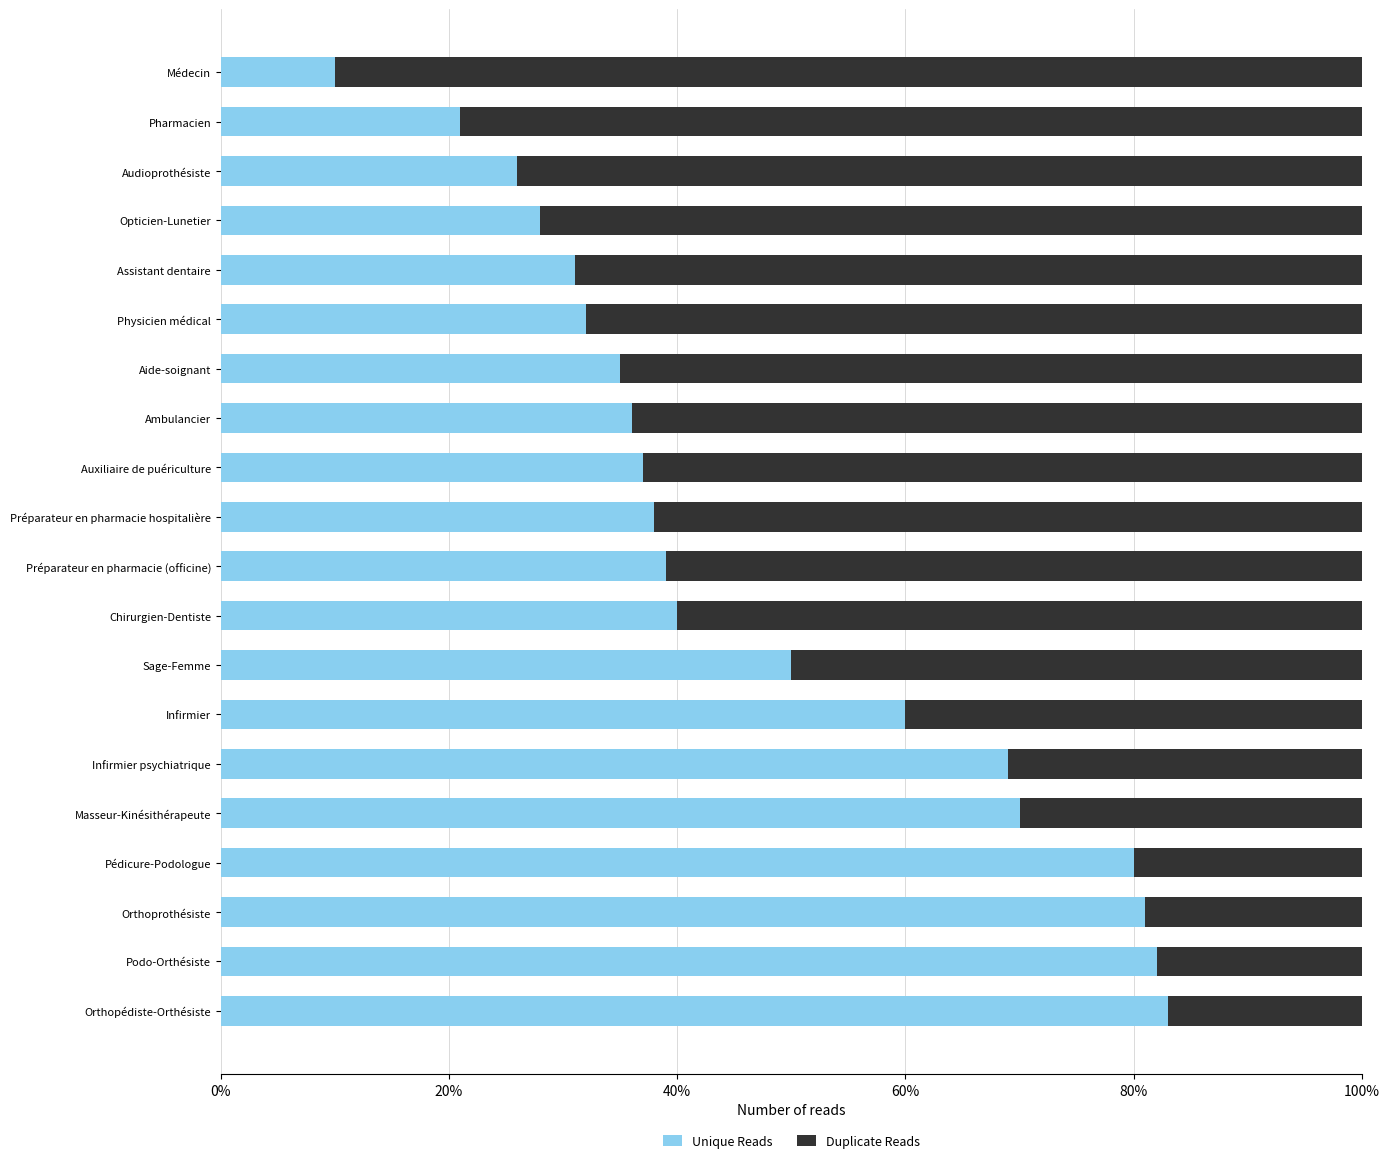

What is the sum of the Unique Reads values at Aide-soignant and Chirurgien-Dentiste?

75.0